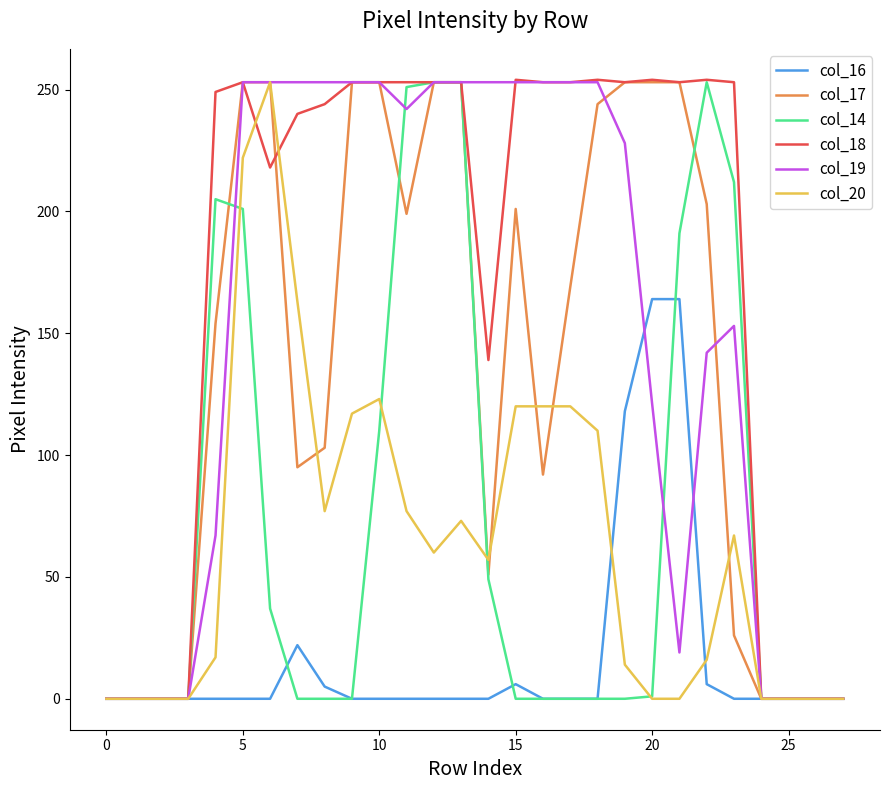

Which series has the largest total across all categories?

col_18